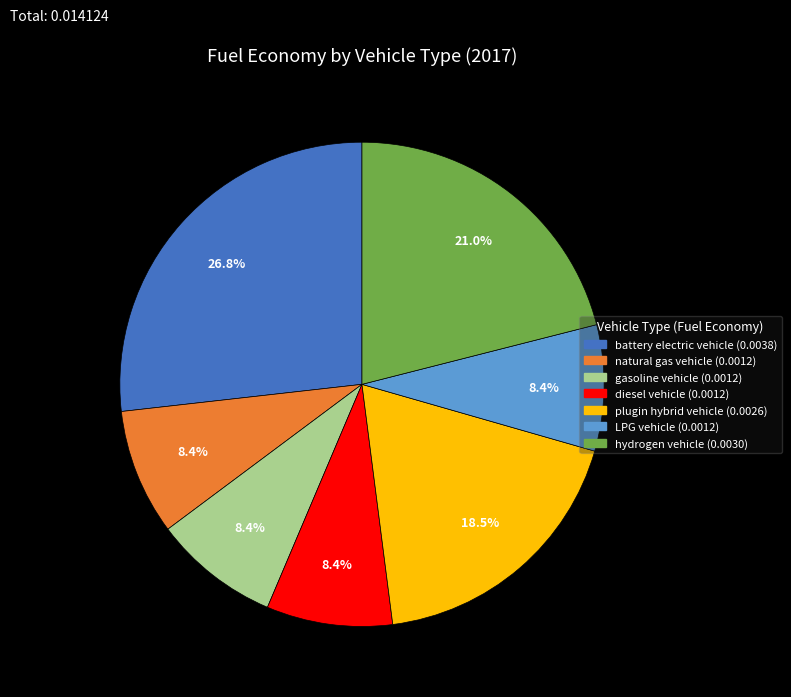

The hydrogen vehicle slice represents 29% of the pie. True or false?

False